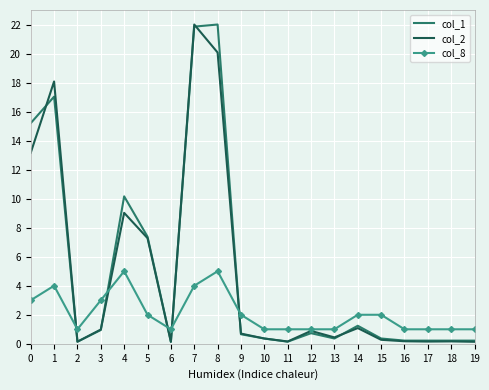

What is the maximum value for col_1?

22.0